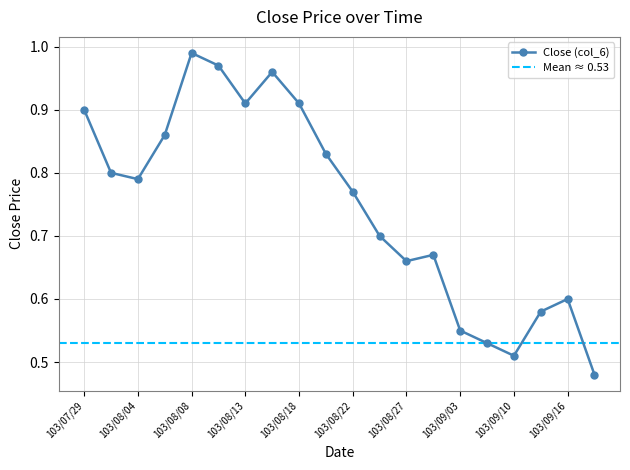

At which category does the data reach its first local valley?

103/08/04